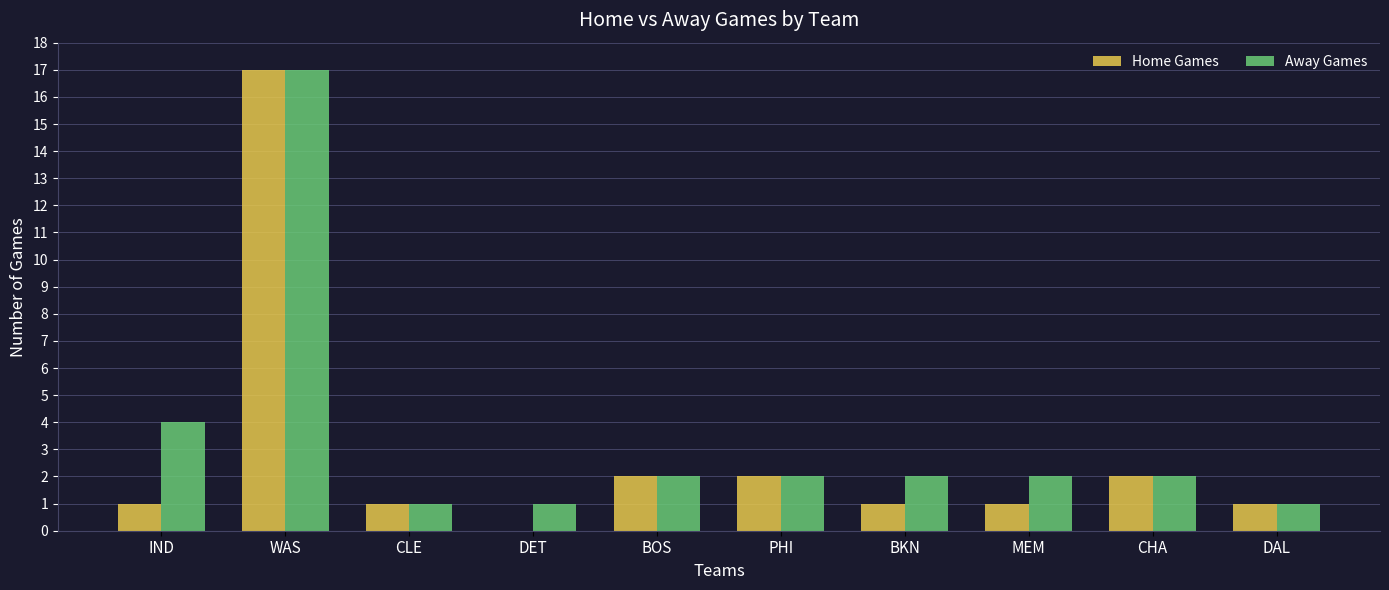

Is the value of Home Games at MEM greater than the value of Away Games at MEM?

No